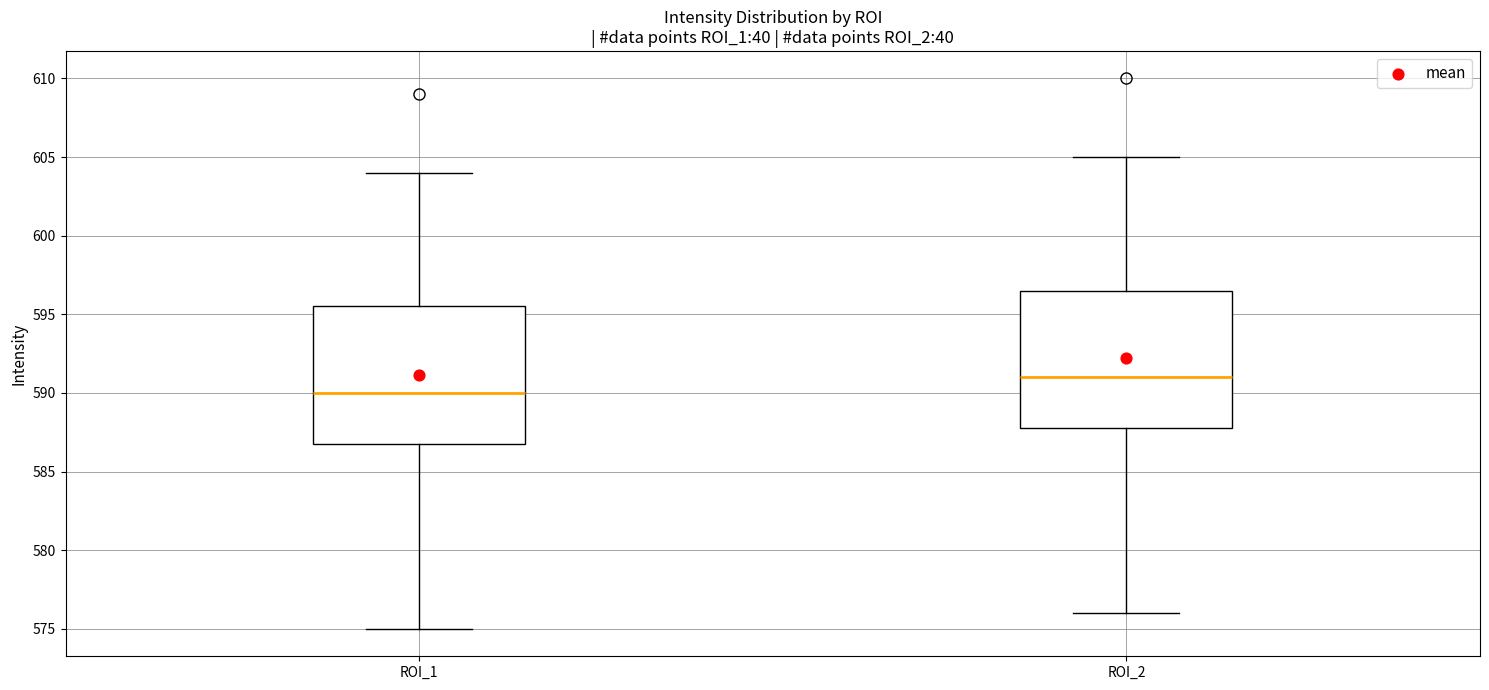

Where does the median line of the box for ROI_2 sit on the y-axis? The values are not printed on the chart, so give them approximately, as read against the axis.

591.0